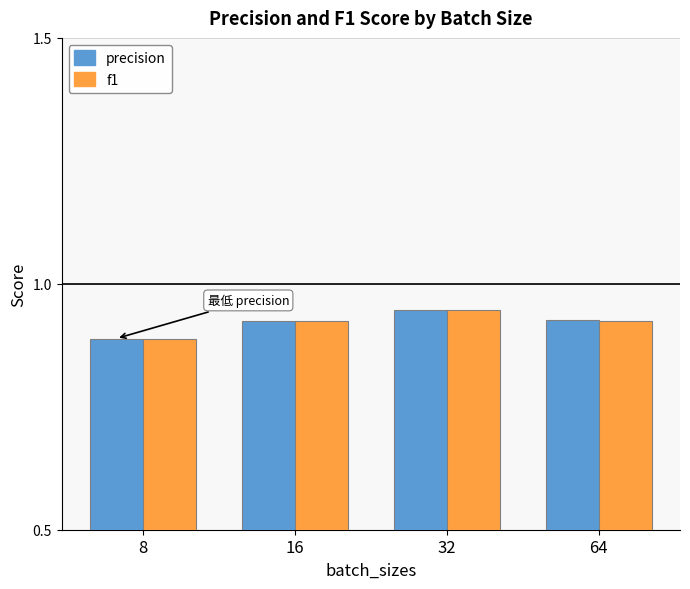

At which label is precision closest to 0?

8